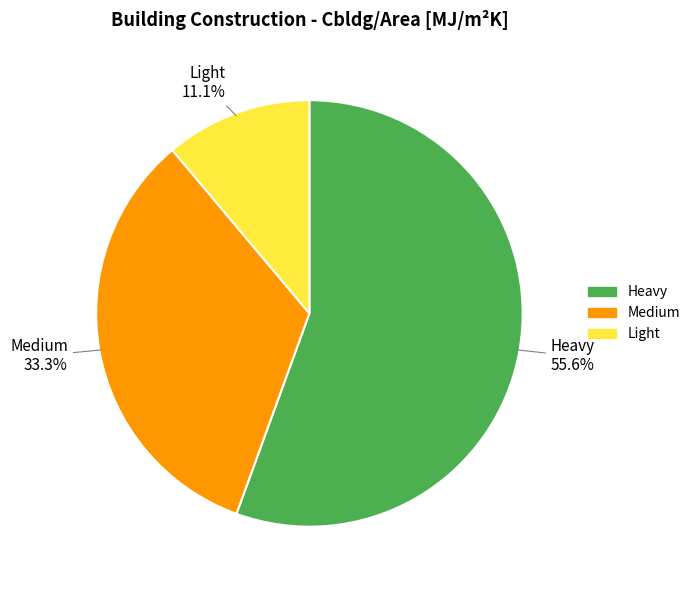

What percentage is the Light slice, to the nearest percent?

11%